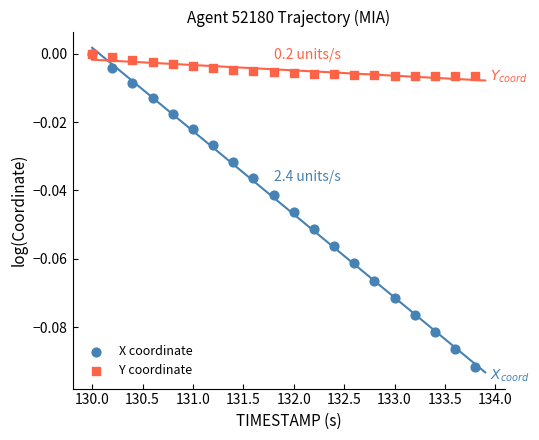

Which series has the largest Y range (max minus min)?

X coordinate